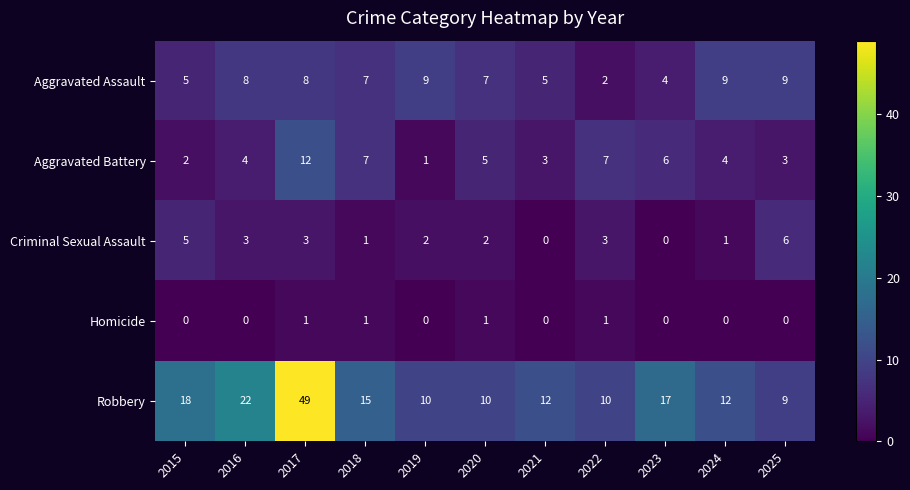

Read the Aggravated Assault value at 2023.

4